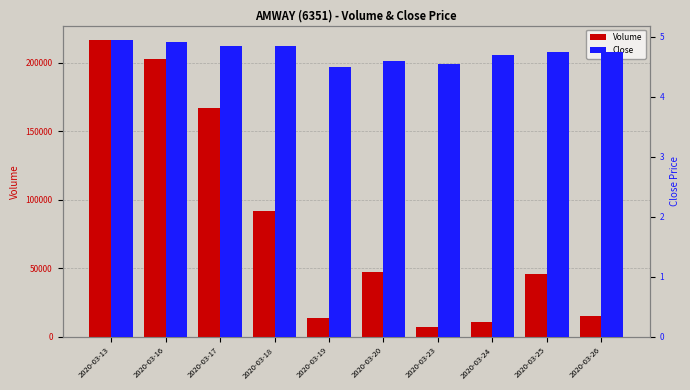

How many bars are there in each group?

2